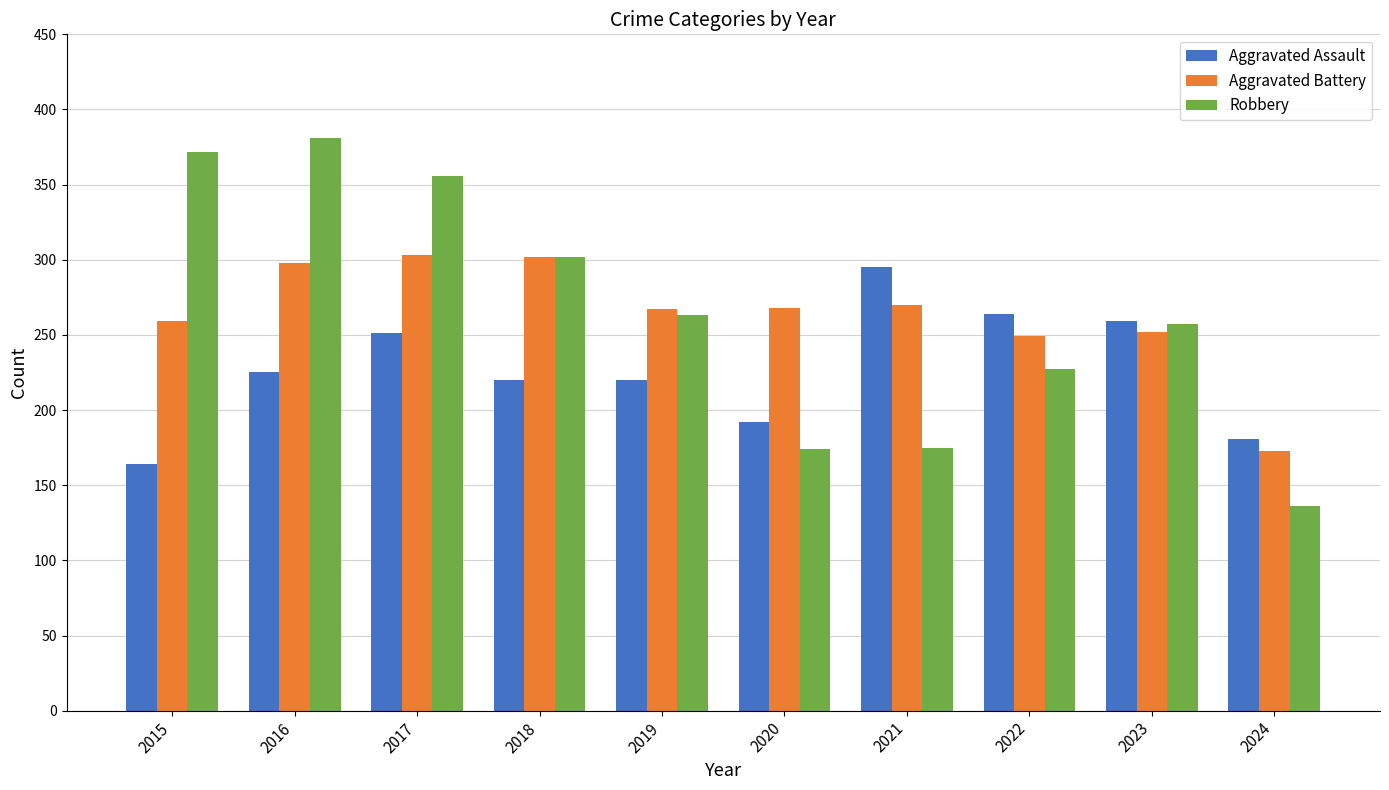

What value does the Aggravated Battery series have at 2015, to the nearest 10?

260